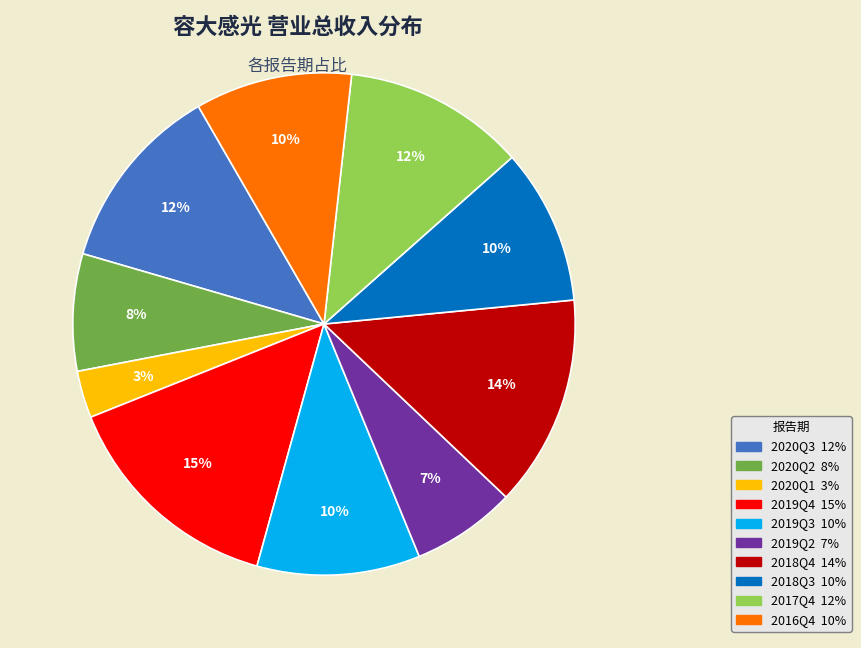

Between 2018Q3 and 2020Q3, which is larger?

2020Q3